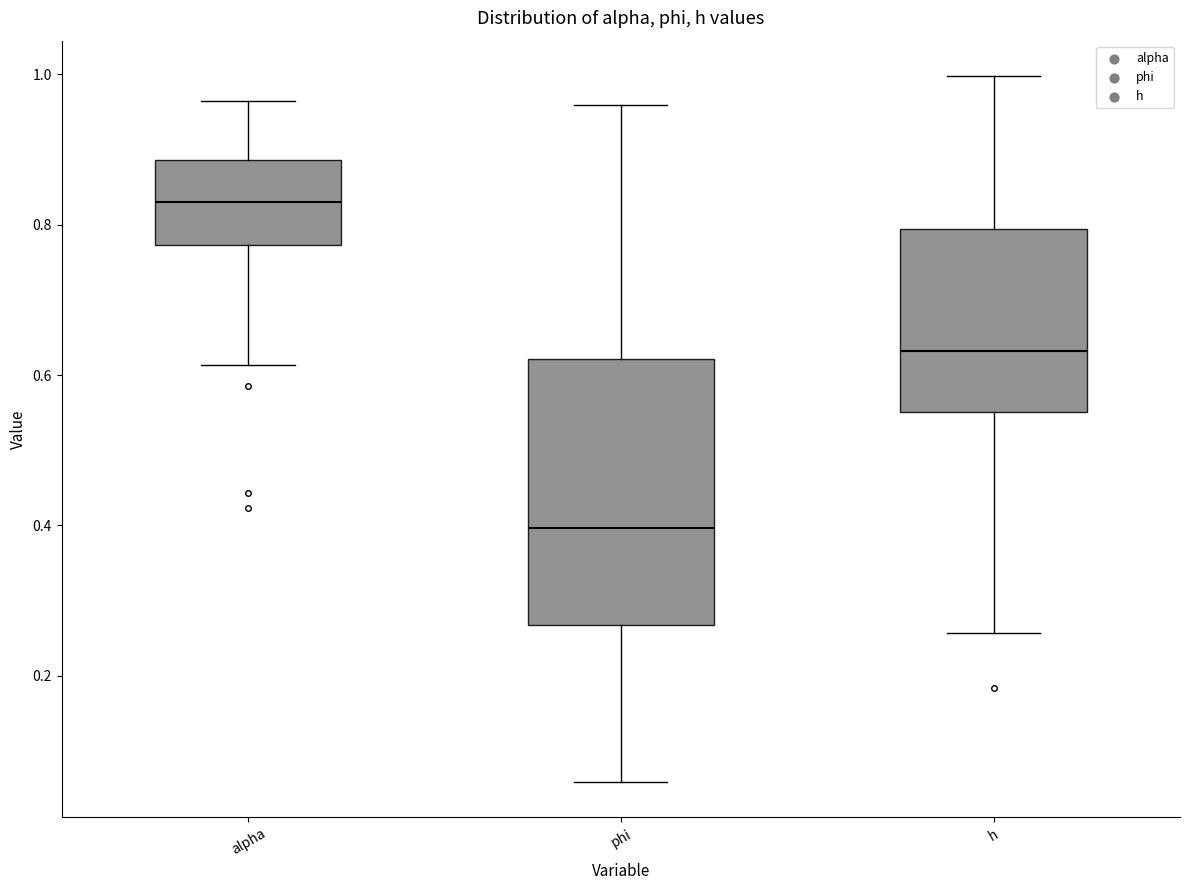

Reading left to right, read every box against the y-axis: the position of its median line, the range the box covers, and the ends of its whiskers. The values are not printed on the chart, so give them approximately, as read against the axis.

alpha: median 0.84, box 0.78 to 0.88, whiskers 0.62 to 0.96
phi: median 0.40, box 0.26 to 0.62, whiskers 0.06 to 0.96
h: median 0.64, box 0.56 to 0.80, whiskers 0.26 to 1.00